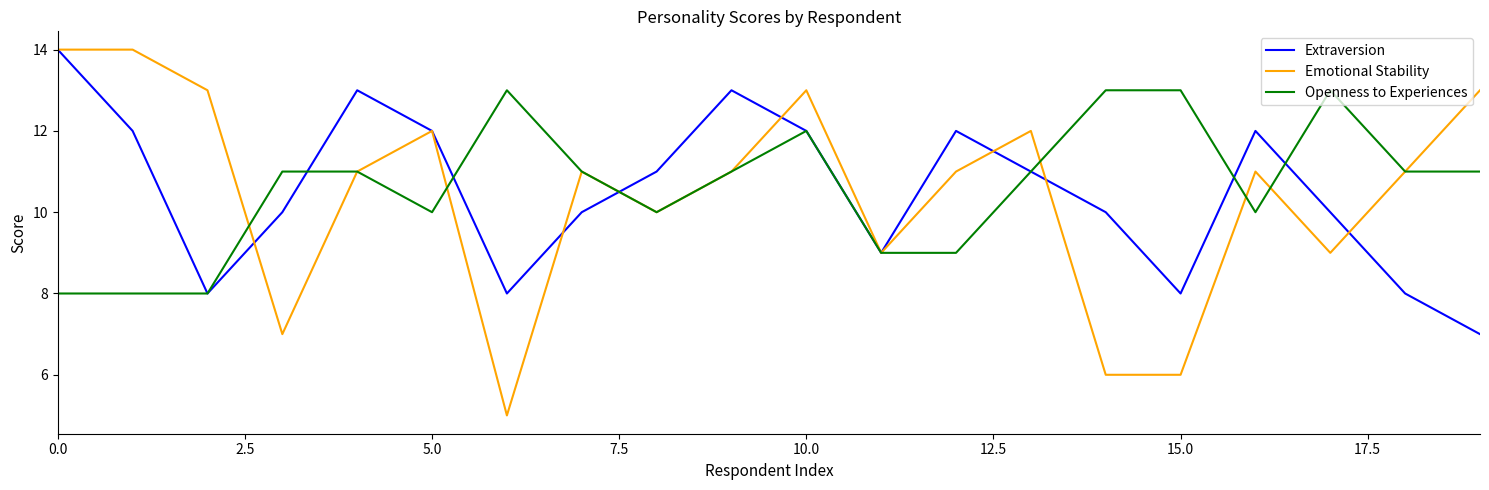

What is the minimum value for Openness to Experiences?

8